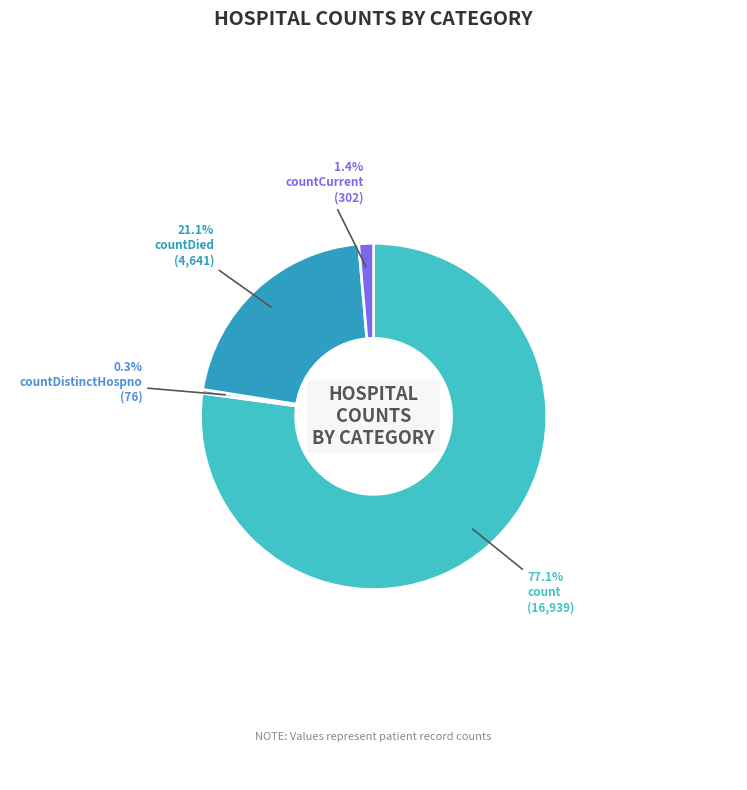

Which slice is the smallest?

countDistinctHospno